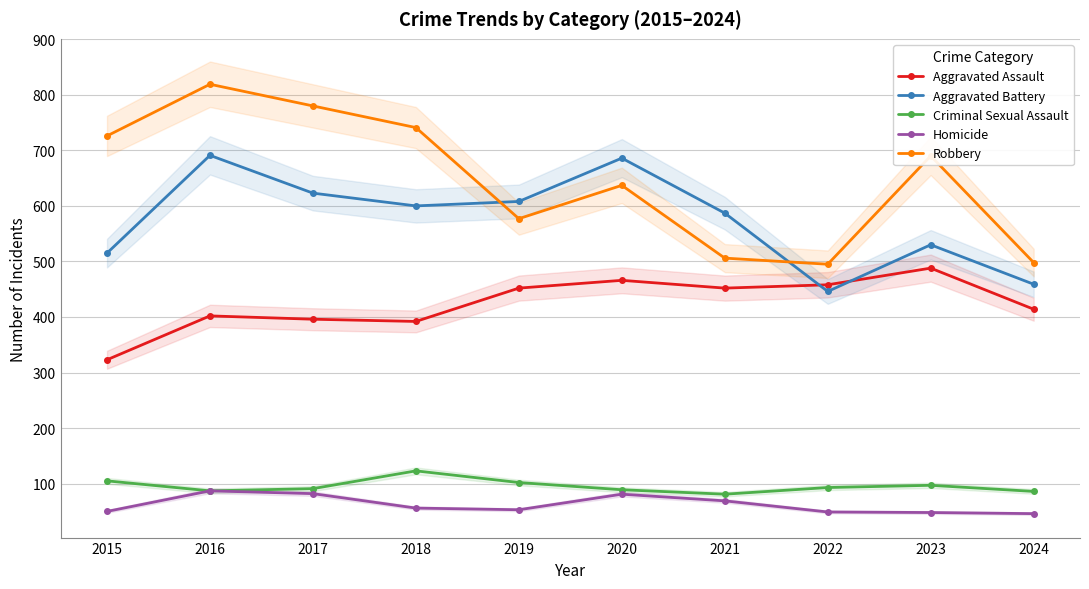

Does the chart have visible grid lines?

Yes